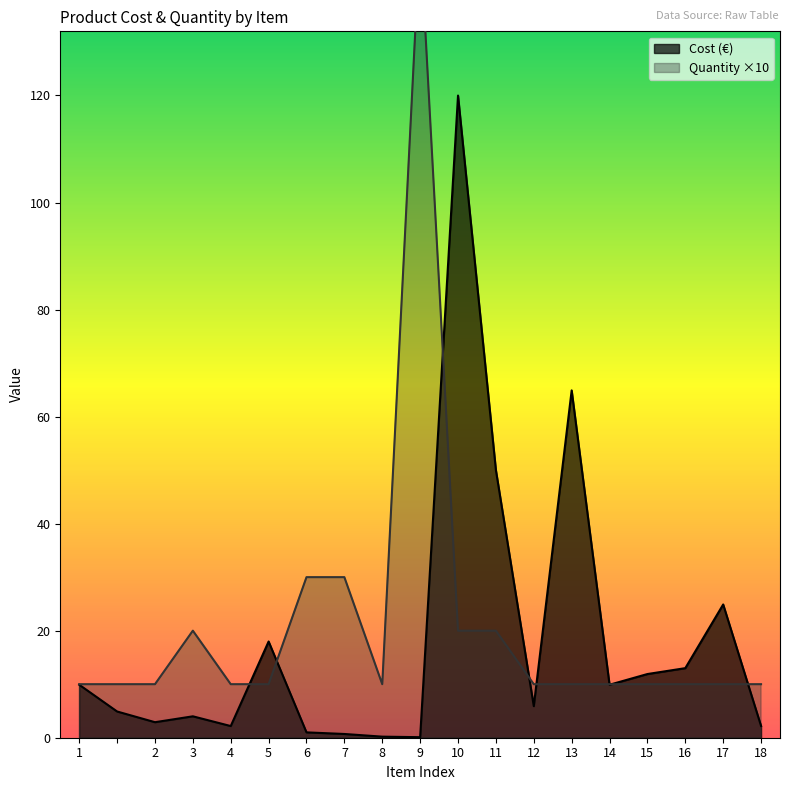

What is the label of the 3rd point from the left?

2